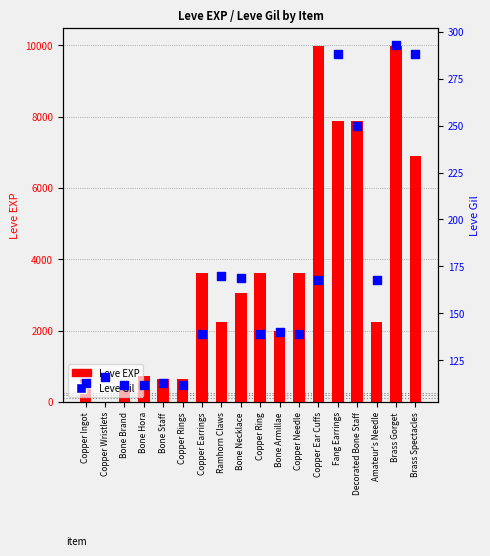

Which series has the widest spread of Y values?

Leve EXP